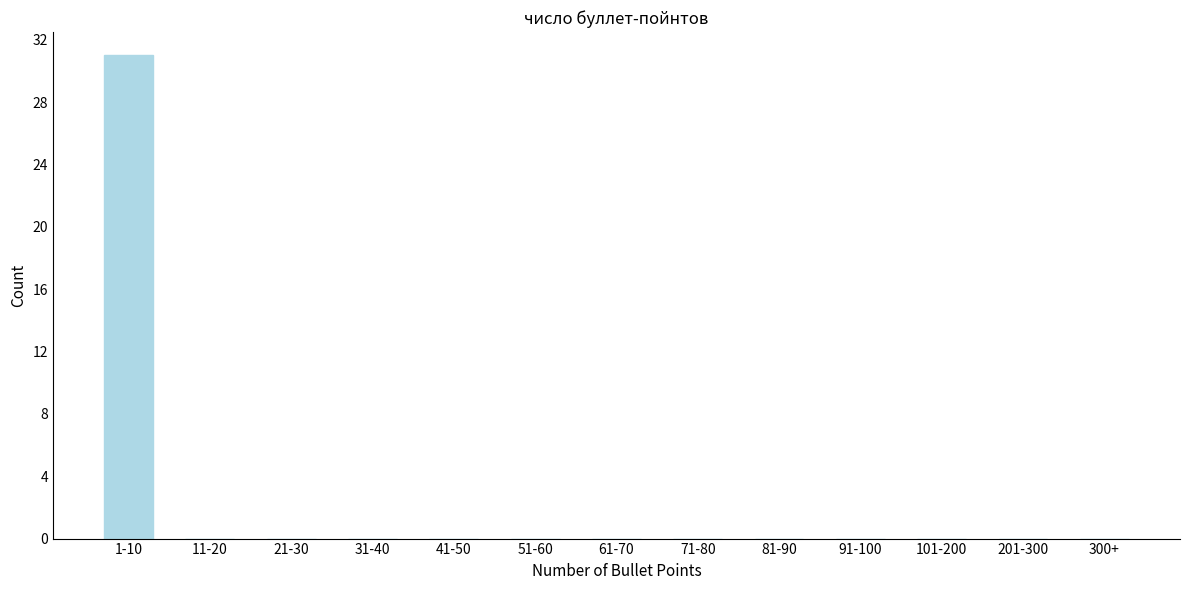

Reading left to right, extract all data points from this chart.

1-10=31	11-20=0	21-30=0	31-40=0	41-50=0	51-60=0	61-70=0	71-80=0	81-90=0	91-100=0	101-200=0	201-300=0	300+=0